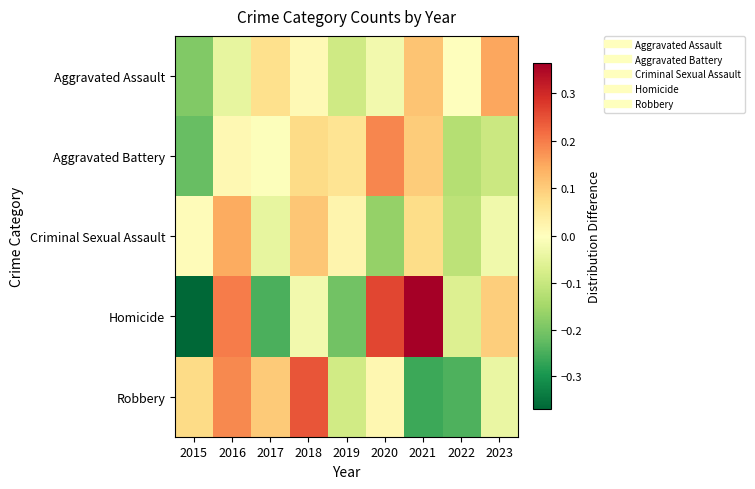

What is the smallest value displayed?

-0.4